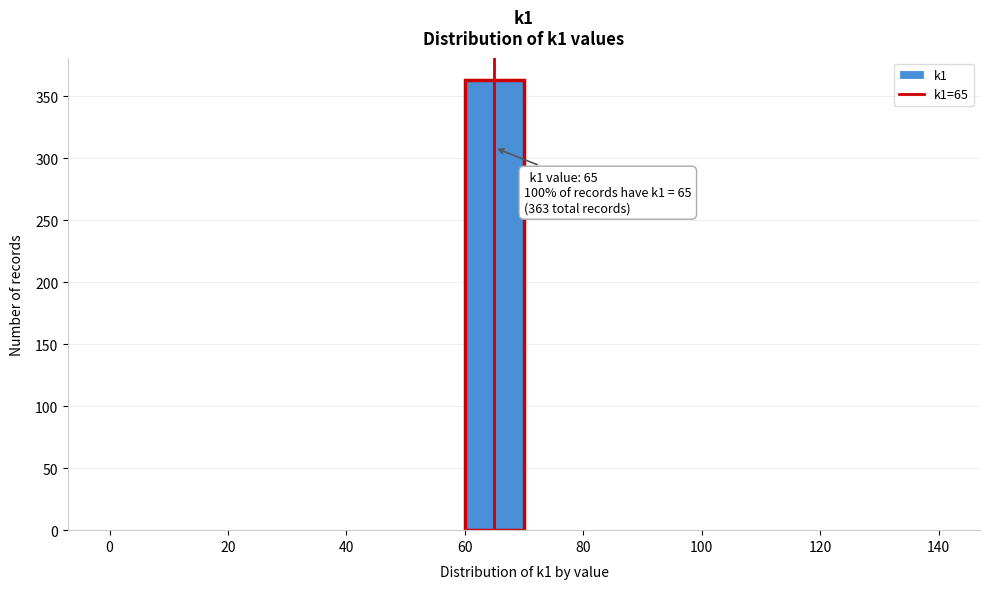

Over which range of the x-axis is the bar tallest?

60 to 70